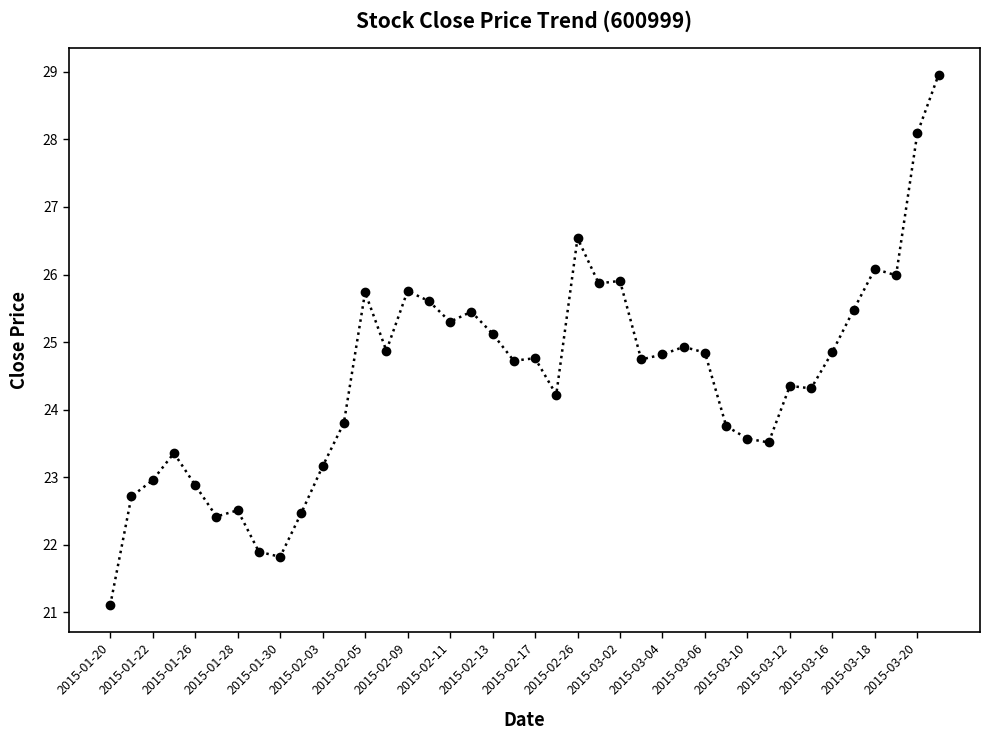

What is the value of the 32nd point from the left?

23.5